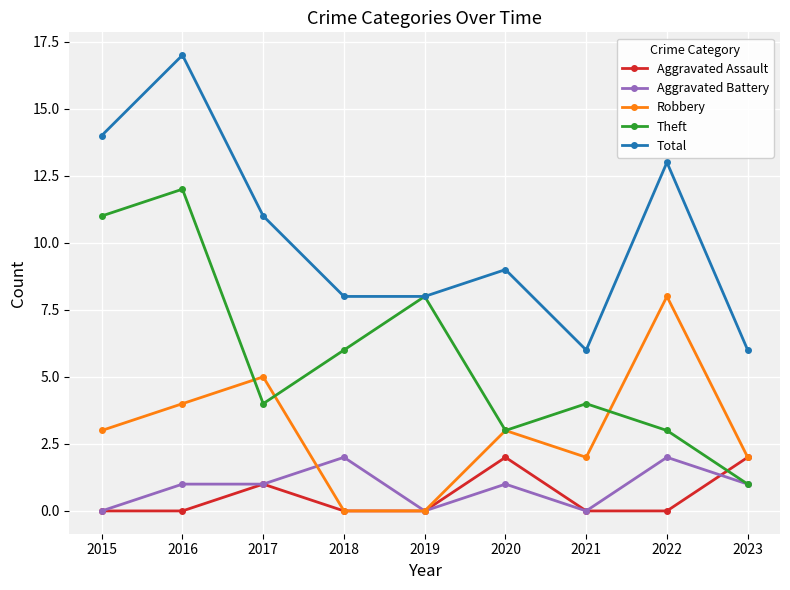

How many data points in Robbery are less than 3?

4